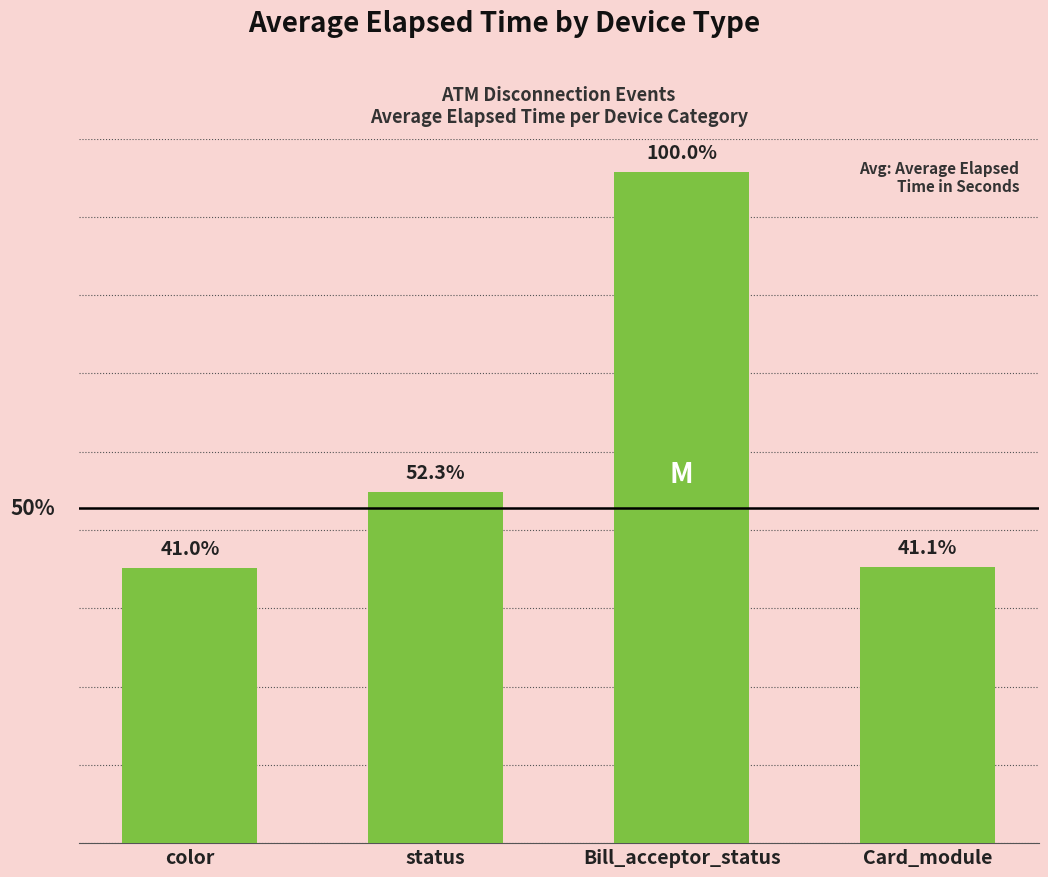

Rank the categories by value from highest to lowest.

Bill_acceptor_status, status, Card_module, color